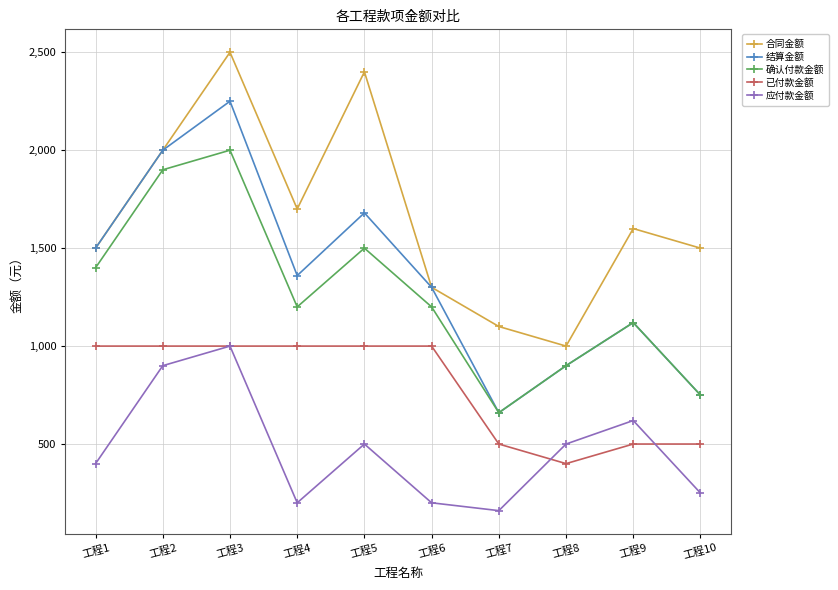

Reading left to right, extract all data points from this chart.

合同金额: 工程1=1500	工程2=2000	工程3=2500	工程4=1700	工程5=2400	工程6=1300	工程7=1100	工程8=1000	工程9=1600	工程10=1500
结算金额: 工程1=1500	工程2=2000	工程3=2250	工程4=1360	工程5=1680	工程6=1300	工程7=660	工程8=900	工程9=1120	工程10=750
确认付款金额: 工程1=1400	工程2=1900	工程3=2000	工程4=1200	工程5=1500	工程6=1200	工程7=660	工程8=900	工程9=1120	工程10=750
已付款金额: 工程1=1000	工程2=1000	工程3=1000	工程4=1000	工程5=1000	工程6=1000	工程7=500	工程8=400	工程9=500	工程10=500
应付款金额: 工程1=400	工程2=900	工程3=1000	工程4=200	工程5=500	工程6=200	工程7=160	工程8=500	工程9=620	工程10=250